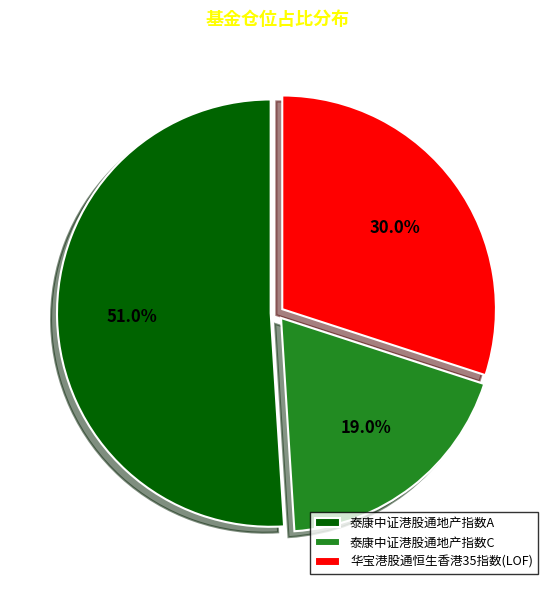

Does 泰康中证港股通地产指数C account for over 50% of the chart?

No